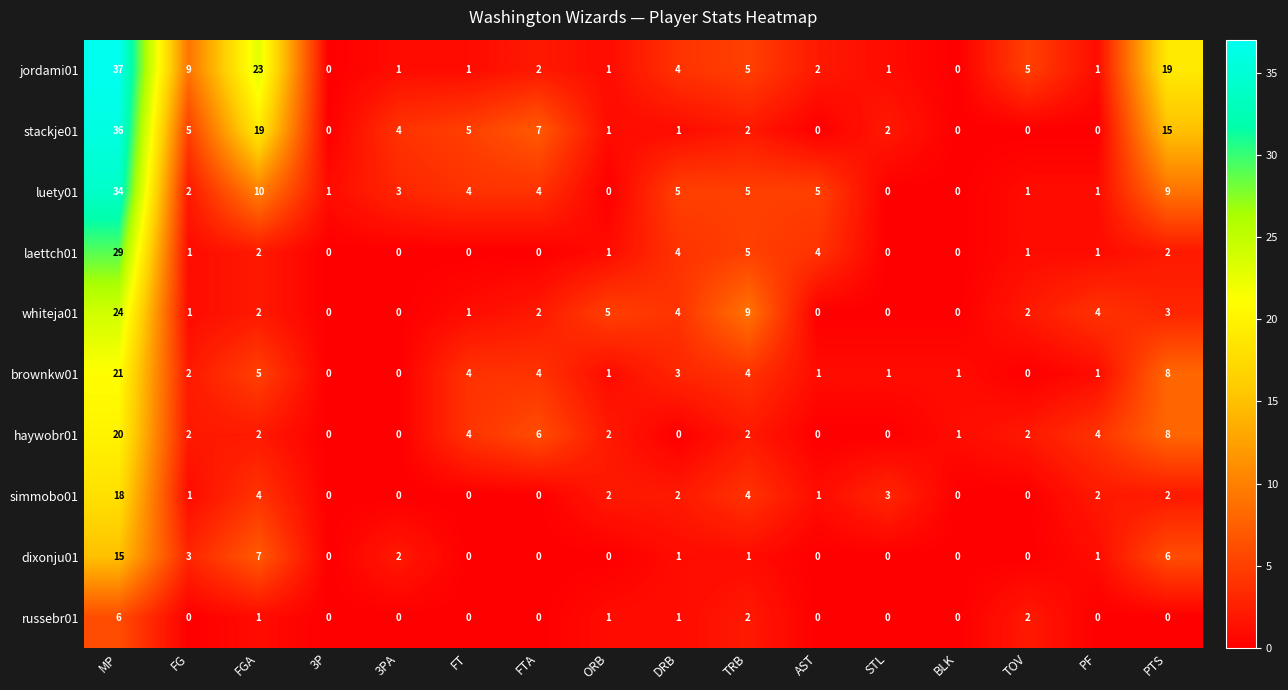

Where does the whiteja01 series first go above 2?

MP